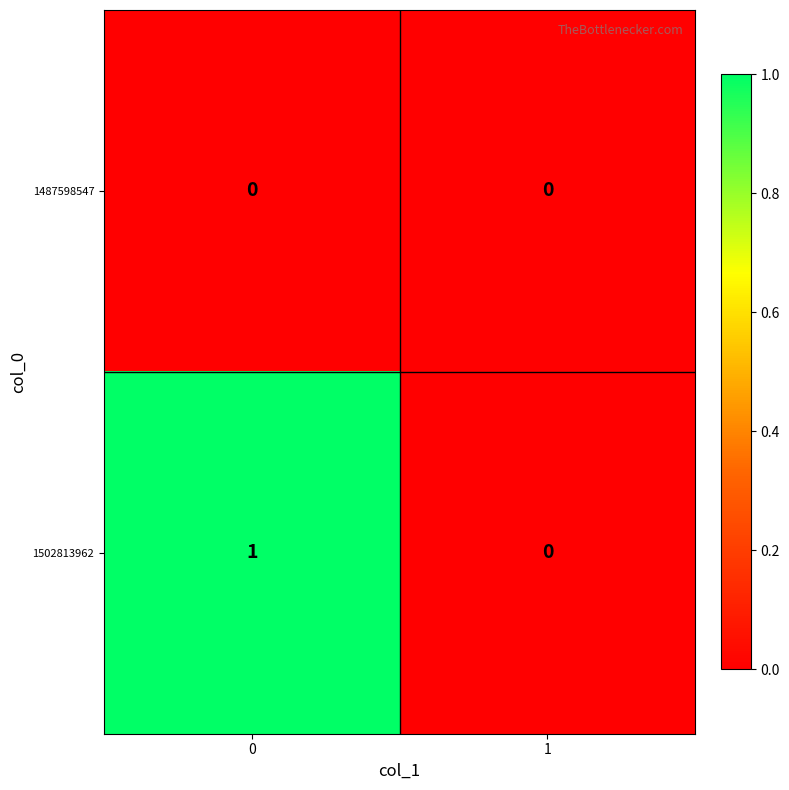

Between 0 and 1, which series saw the biggest shift?

1502813962